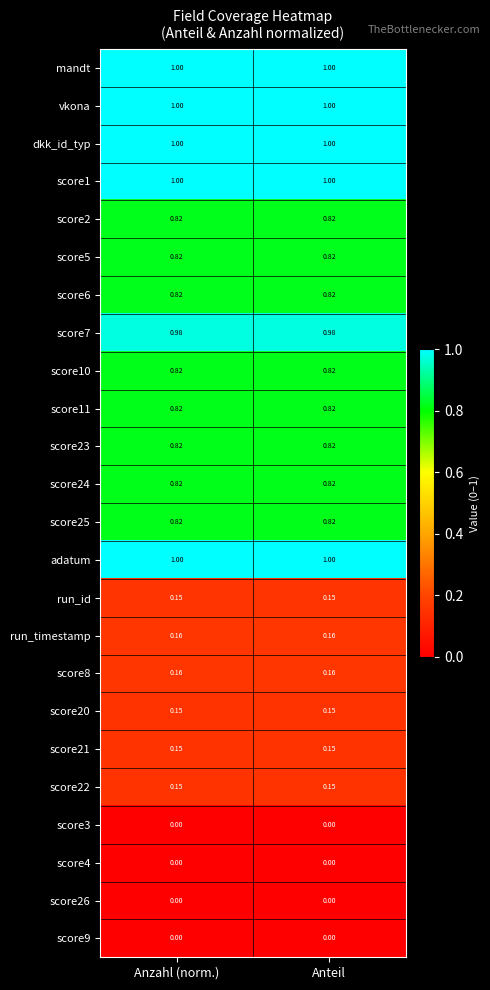

Is the value of mandt at Anteil greater than the value of score26 at Anteil?

Yes